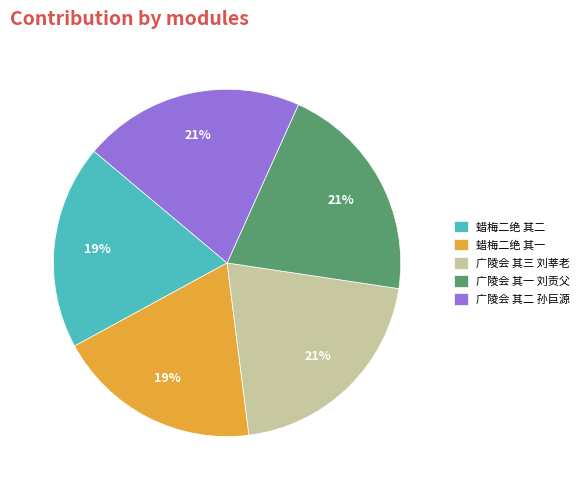

What percentage is the 广陵会 其一 刘贡父 slice, to the nearest percent?

21%